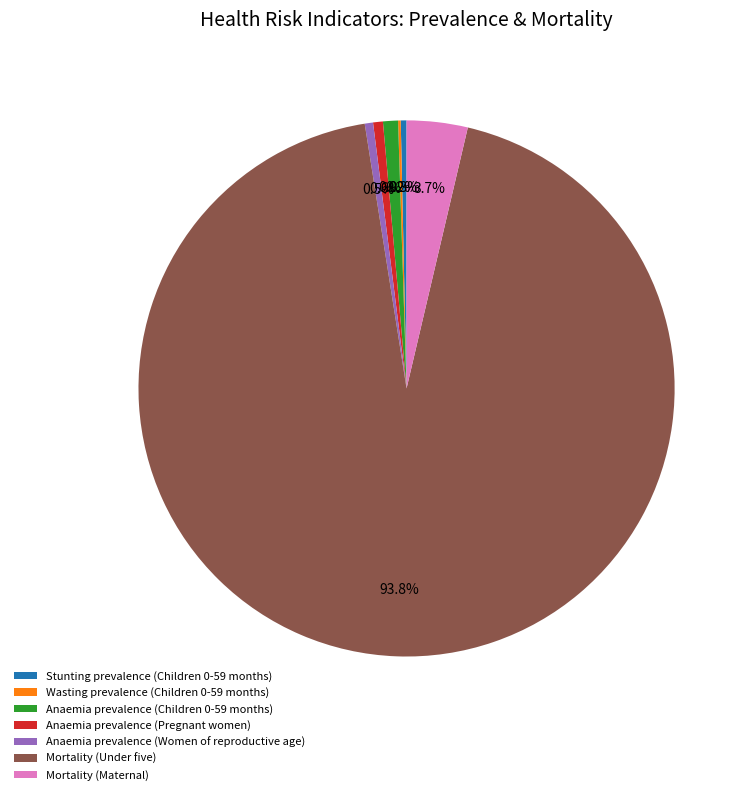

How much of the chart is everything except Anaemia prevalence (Women of reproductive age)?

99.5%